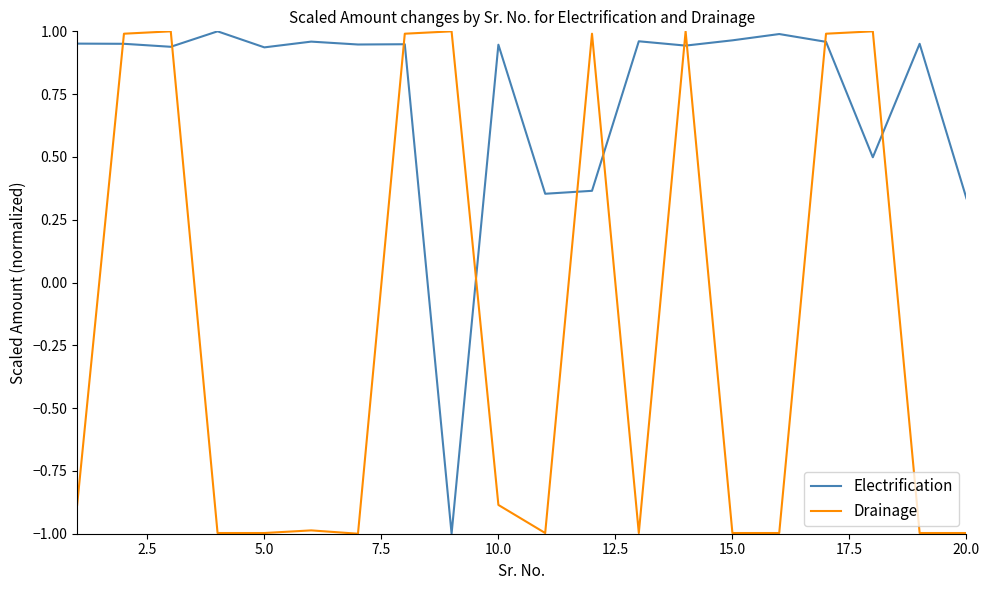

Which series ends up on top after the final intersection of Drainage and Electrification?

Electrification